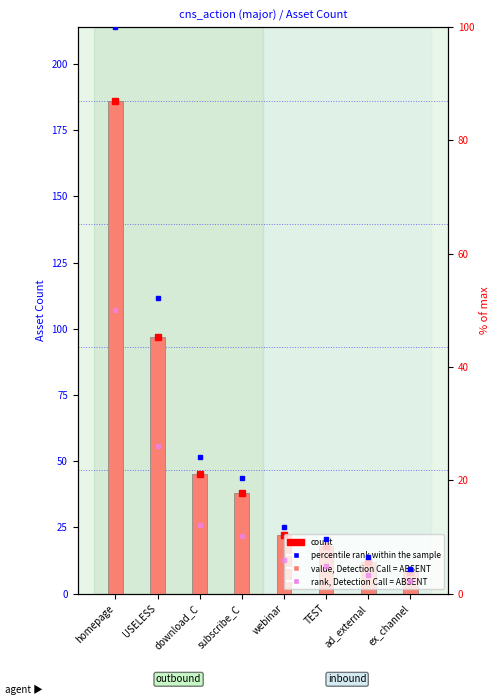

What is the value of the 4th bar from the left?

38